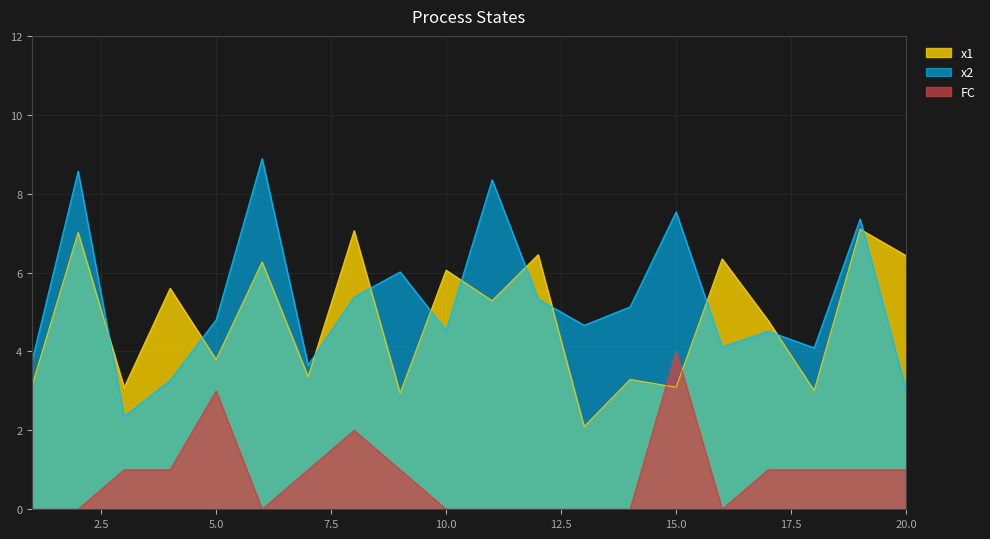

Reading left to right, transcribe all the data shown in this chart.

x1: 3.1	7.0	3.1	5.6	3.8	6.3	3.4	7.1	2.9	6.1	5.3	6.5	2.1	3.3	3.1	6.3	4.8	3.0	7.1	6.4
x2: 3.8	8.6	2.4	3.3	4.8	8.9	3.7	5.4	6.0	4.5	8.4	5.3	4.7	5.1	7.5	4.1	4.5	4.1	7.4	3.0
FC: 0.0	0.0	1.0	1.0	3.0	0.0	1.0	2.0	1.0	0.0	0.0	0.0	0.0	0.0	4.0	0.0	1.0	1.0	1.0	1.0